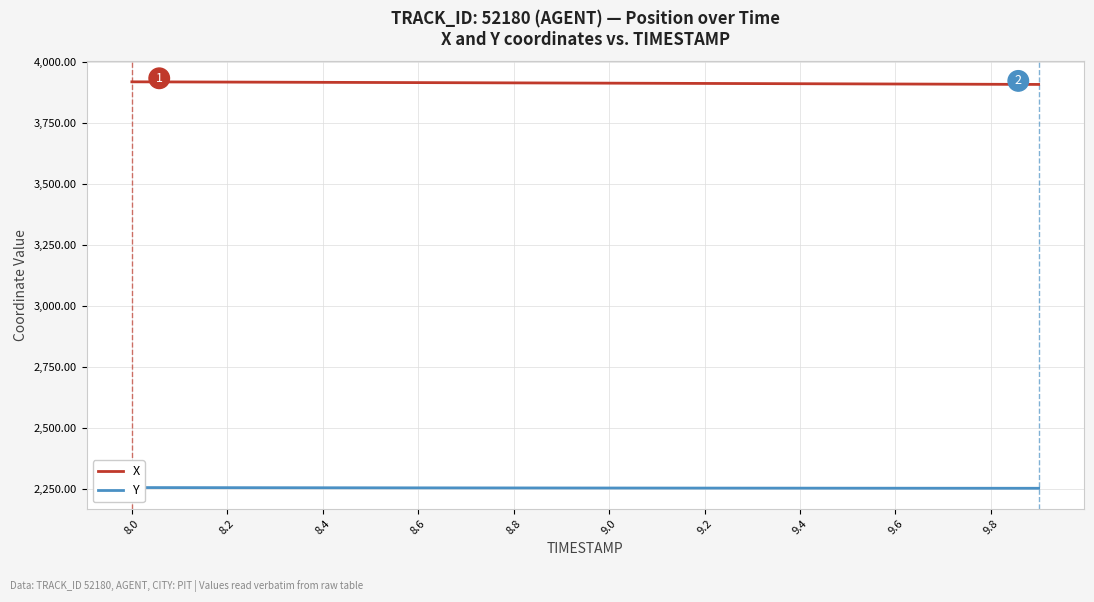

What is the highest value of the X series?

3919.8